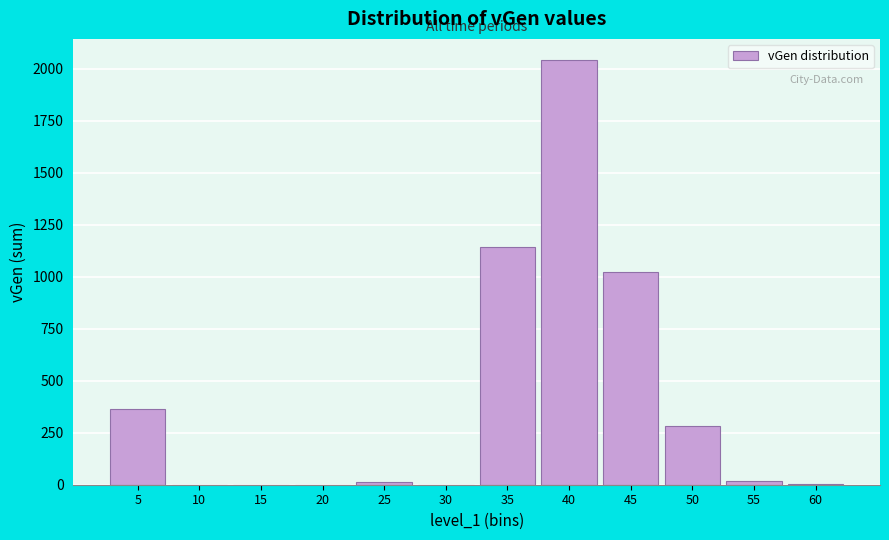

What is the sum of the values at 15 and 35?

1143.2